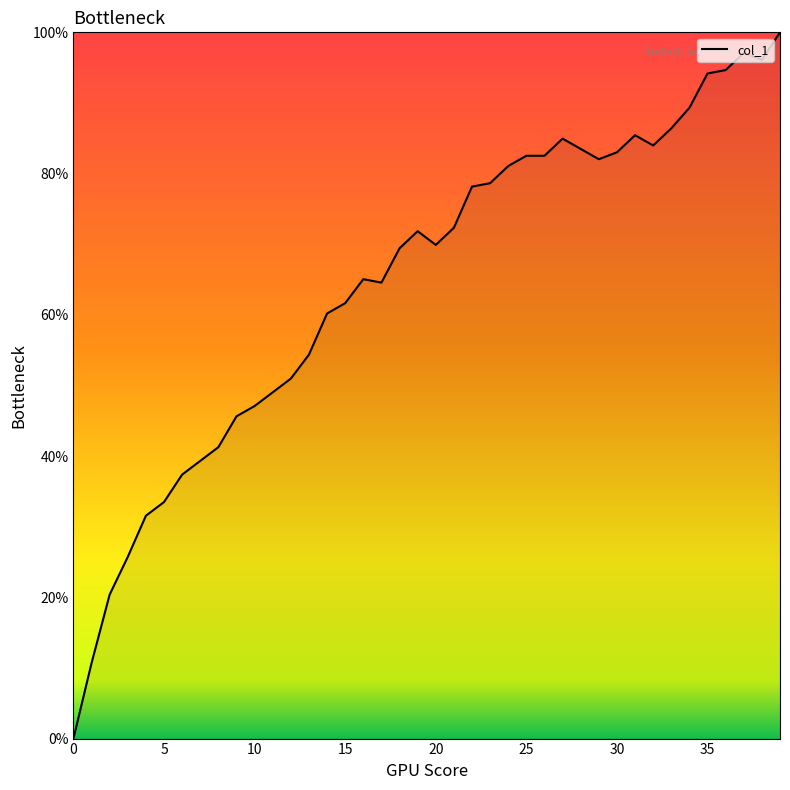

What is the maximum value shown in the chart?

100.0